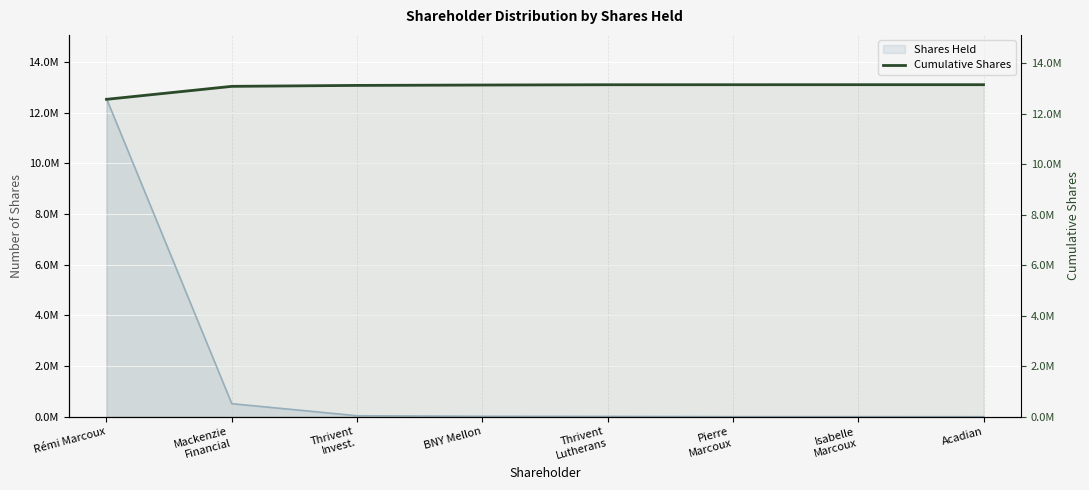

At which label does the data first exceed 13140115?

Pierre
Marcoux